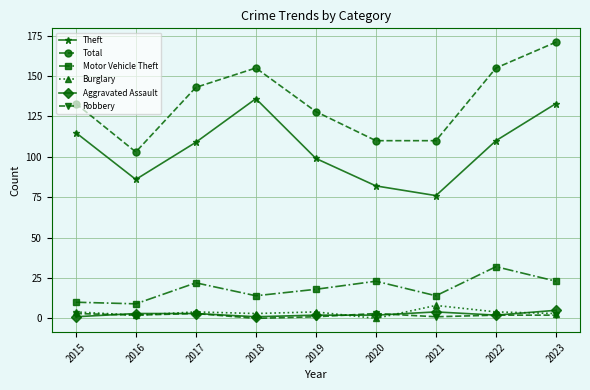

Is it true that Total equals 110 at 2021?

True